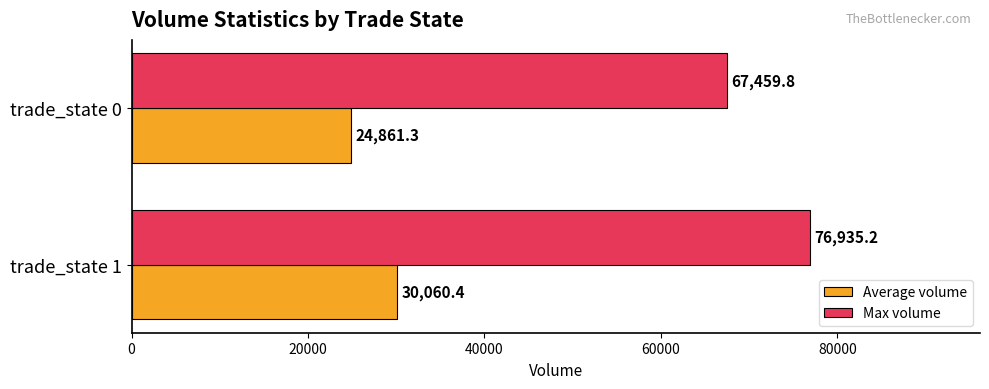

True or false: Max volume has a value of 16522.5 at trade_state 0.

False